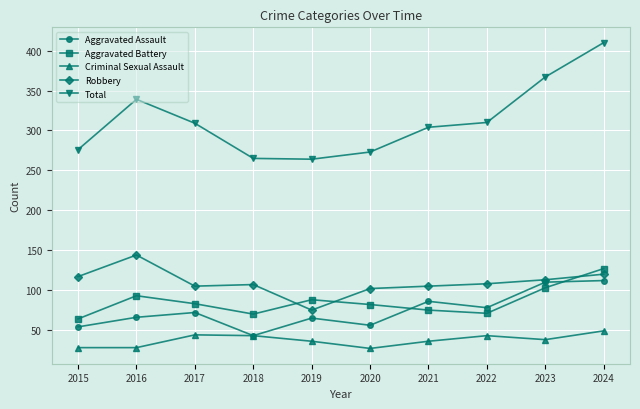

True or false: Aggravated Battery and Criminal Sexual Assault cross at least once.

False